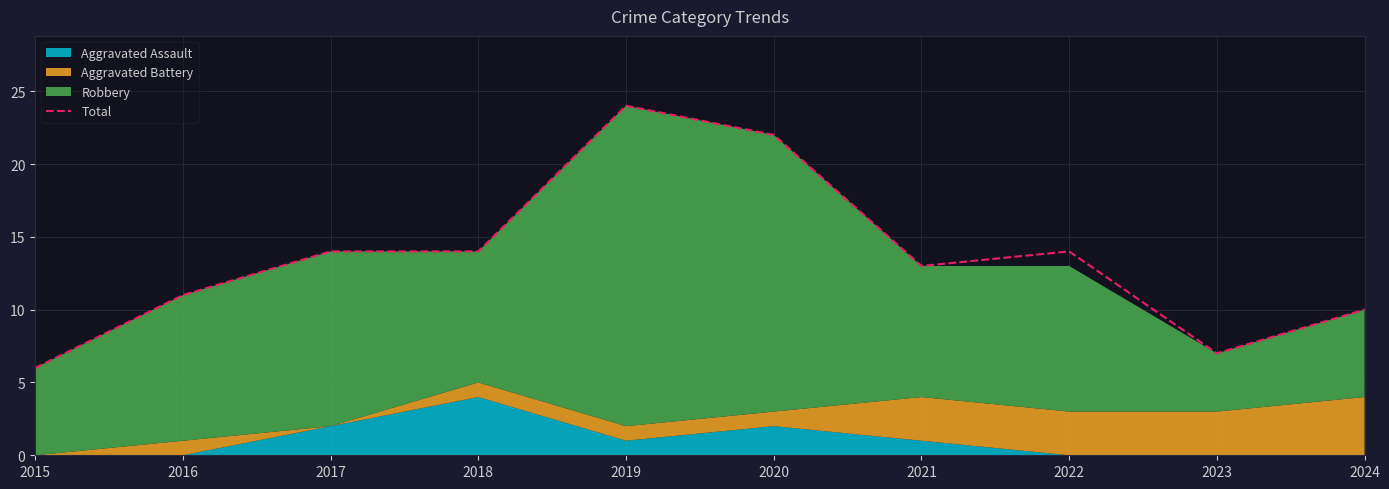

What value does the data have at 2018?

14